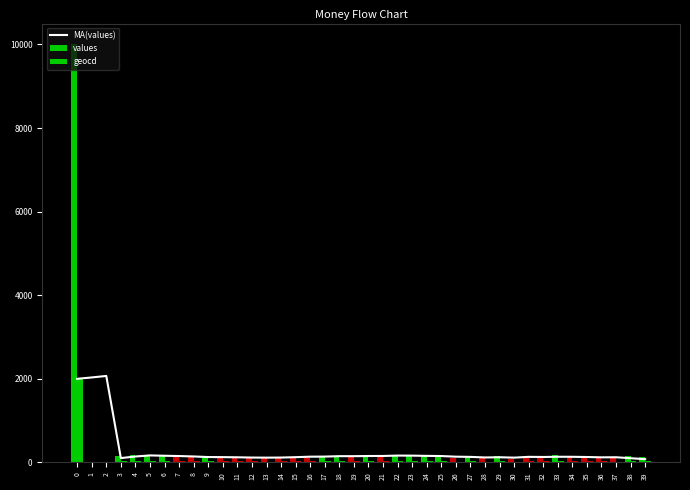

What is the difference between the second highest and second lowest values in the MA(values) series?

1932.6